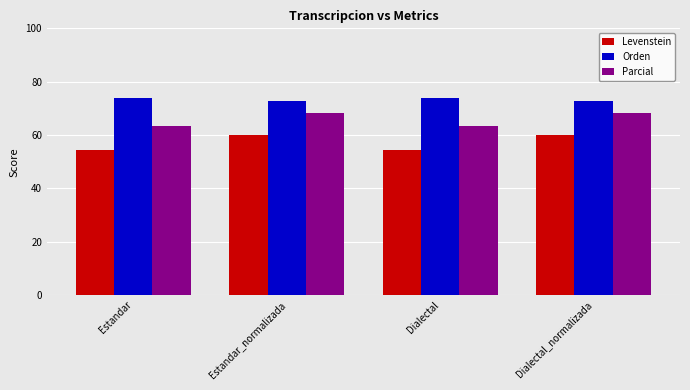

Is the value of Parcial at Estandar_normalizada greater than the value of Orden at Estandar_normalizada?

No